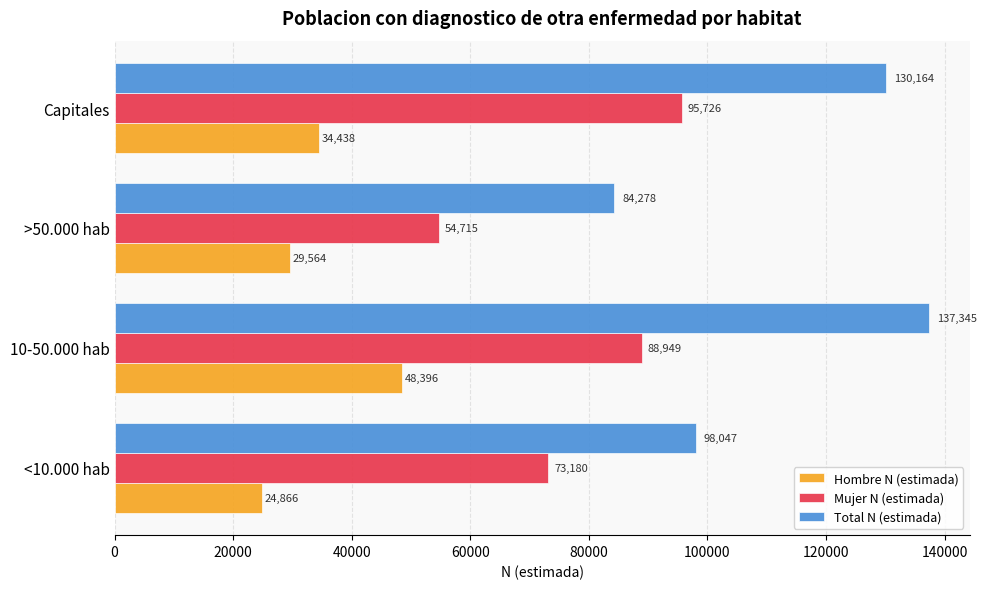

What is the difference between the second highest and second lowest values in the Total N (estimada) series?

32117